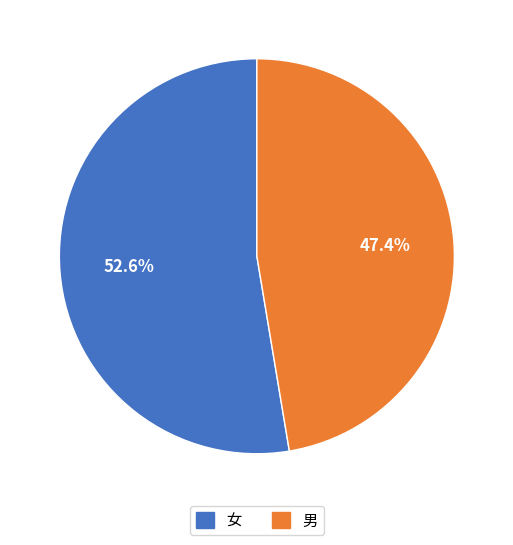

What is the ratio of the value at 男 to the value at 女?

0.9